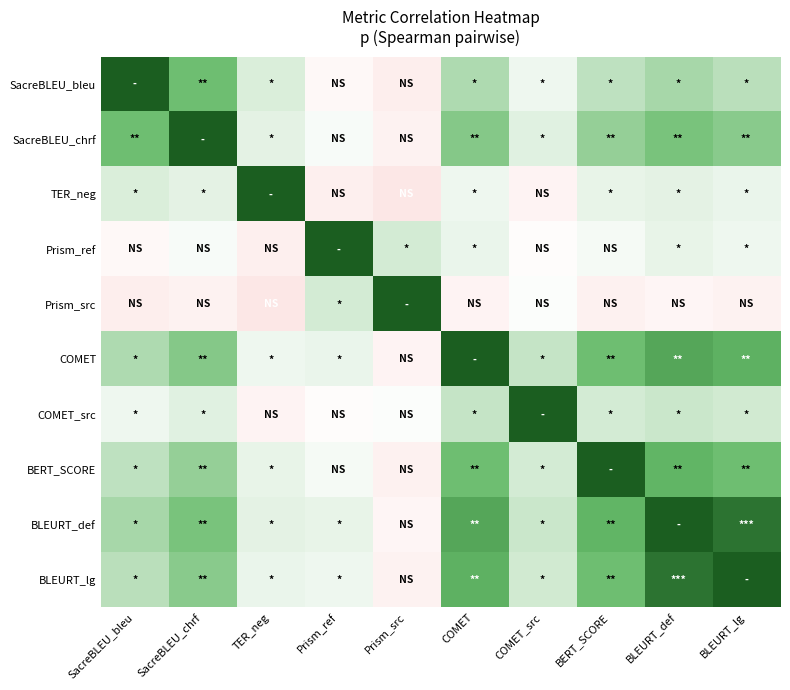

Reading left to right, extract all data points from this chart.

SacreBLEU_bleu: SacreBLEU_bleu=1.0	SacreBLEU_chrf=0.8	TER_neg=0.6	Prism_ref=0.5	Prism_src=0.4	COMET=0.7	COMET_src=0.6	BERT_SCORE=0.7	BLEURT_def=0.7	BLEURT_lg=0.7
SacreBLEU_chrf: SacreBLEU_bleu=0.8	SacreBLEU_chrf=1.0	TER_neg=0.6	Prism_ref=0.5	Prism_src=0.4	COMET=0.8	COMET_src=0.6	BERT_SCORE=0.8	BLEURT_def=0.8	BLEURT_lg=0.8
TER_neg: SacreBLEU_bleu=0.6	SacreBLEU_chrf=0.6	TER_neg=1.0	Prism_ref=0.4	Prism_src=0.3	COMET=0.6	COMET_src=0.4	BERT_SCORE=0.6	BLEURT_def=0.6	BLEURT_lg=0.6
Prism_ref: SacreBLEU_bleu=0.5	SacreBLEU_chrf=0.5	TER_neg=0.4	Prism_ref=1.0	Prism_src=0.6	COMET=0.6	COMET_src=0.5	BERT_SCORE=0.5	BLEURT_def=0.6	BLEURT_lg=0.6
Prism_src: SacreBLEU_bleu=0.4	SacreBLEU_chrf=0.4	TER_neg=0.3	Prism_ref=0.6	Prism_src=1.0	COMET=0.4	COMET_src=0.5	BERT_SCORE=0.4	BLEURT_def=0.4	BLEURT_lg=0.4
COMET: SacreBLEU_bleu=0.7	SacreBLEU_chrf=0.8	TER_neg=0.6	Prism_ref=0.6	Prism_src=0.4	COMET=1.0	COMET_src=0.7	BERT_SCORE=0.8	BLEURT_def=0.9	BLEURT_lg=0.8
COMET_src: SacreBLEU_bleu=0.6	SacreBLEU_chrf=0.6	TER_neg=0.4	Prism_ref=0.5	Prism_src=0.5	COMET=0.7	COMET_src=1.0	BERT_SCORE=0.6	BLEURT_def=0.7	BLEURT_lg=0.6
BERT_SCORE: SacreBLEU_bleu=0.7	SacreBLEU_chrf=0.8	TER_neg=0.6	Prism_ref=0.5	Prism_src=0.4	COMET=0.8	COMET_src=0.6	BERT_SCORE=1.0	BLEURT_def=0.8	BLEURT_lg=0.8
BLEURT_def: SacreBLEU_bleu=0.7	SacreBLEU_chrf=0.8	TER_neg=0.6	Prism_ref=0.6	Prism_src=0.4	COMET=0.9	COMET_src=0.7	BERT_SCORE=0.8	BLEURT_def=1.0	BLEURT_lg=1.0
BLEURT_lg: SacreBLEU_bleu=0.7	SacreBLEU_chrf=0.8	TER_neg=0.6	Prism_ref=0.6	Prism_src=0.4	COMET=0.8	COMET_src=0.6	BERT_SCORE=0.8	BLEURT_def=1.0	BLEURT_lg=1.0